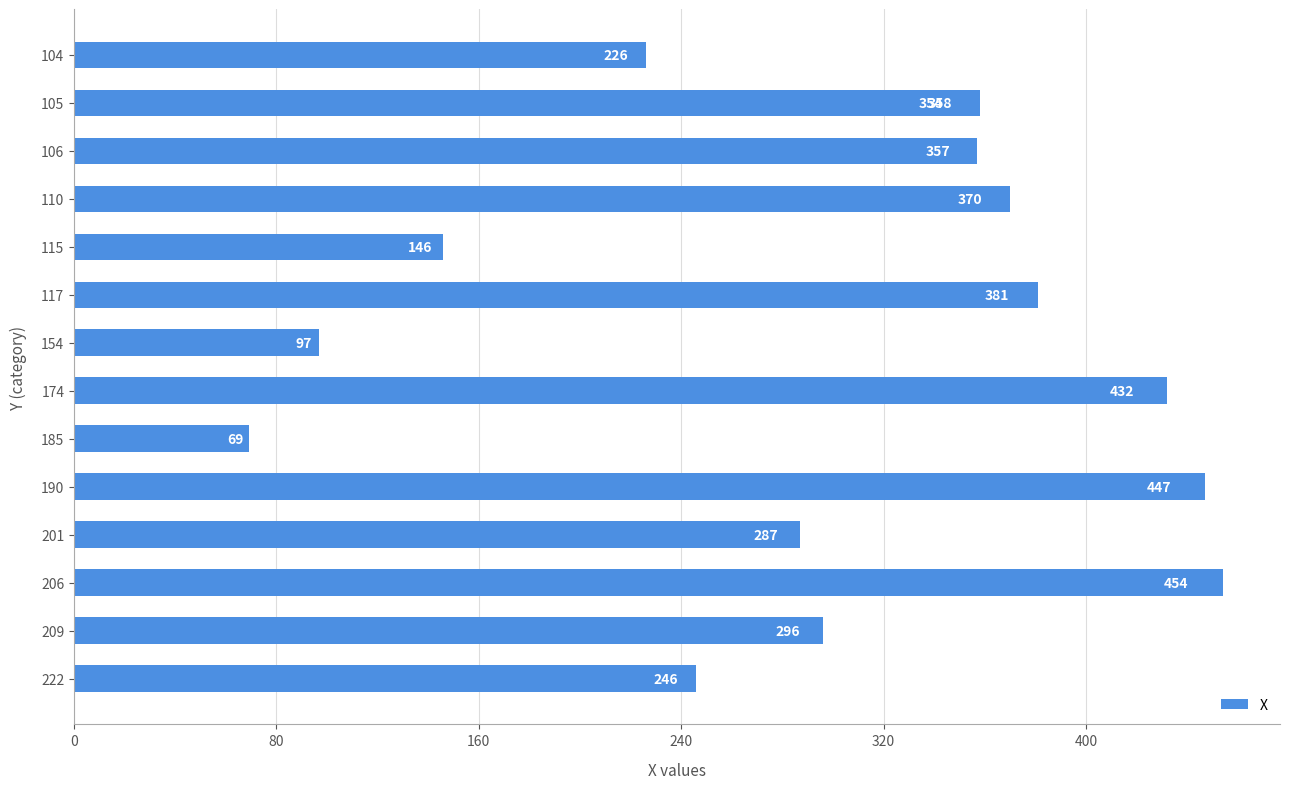

How many data points are less than 354?

7